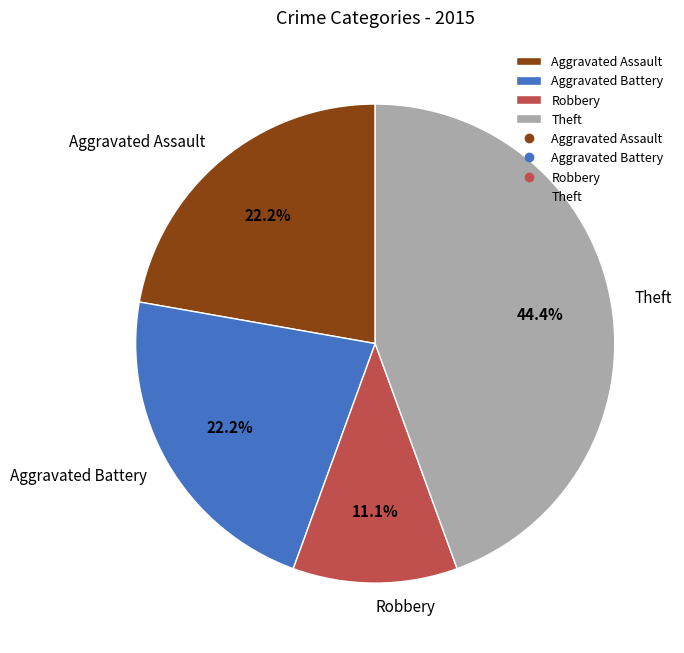

Which category has the smallest portion of the pie?

Robbery